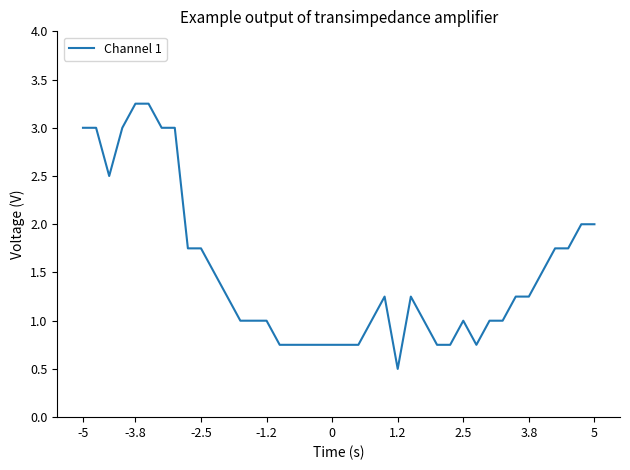

Does the chart have visible grid lines?

No